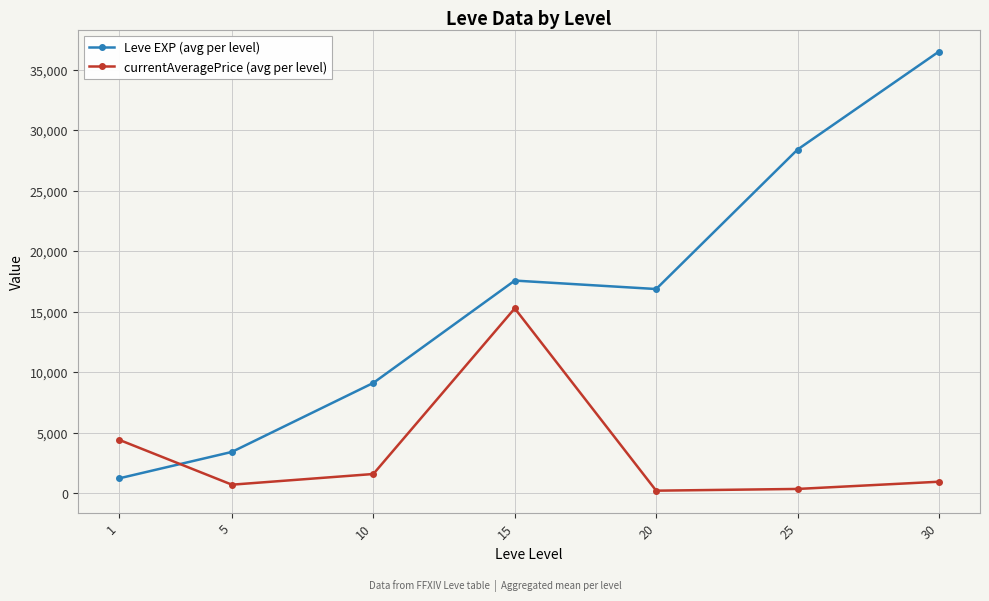

What is the maximum value for Leve EXP (avg per level)?

36492.5